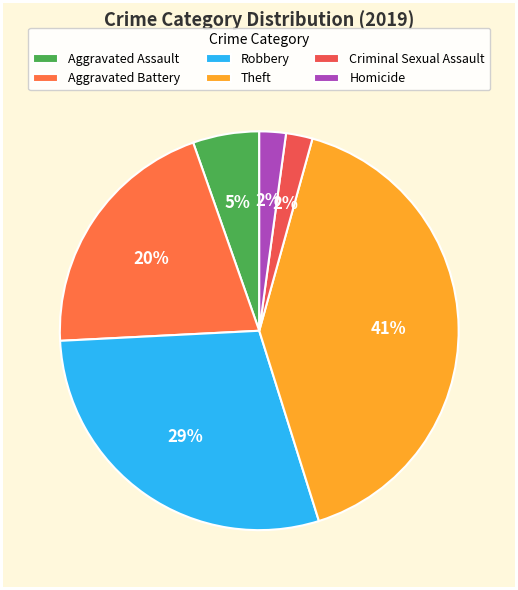

Count the number of slices in the pie.

6